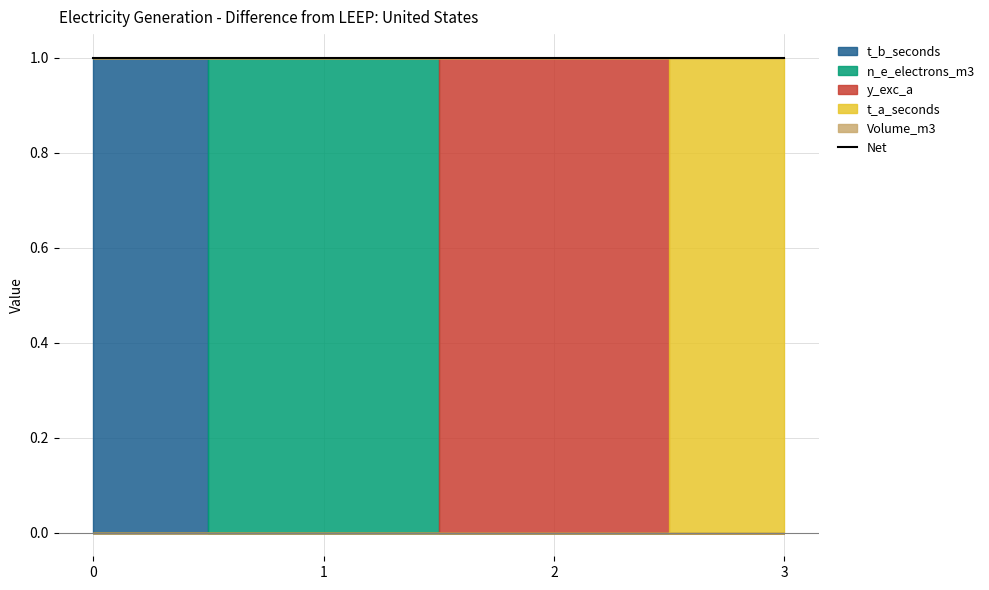

Which has a higher value, 2 or 1?

2